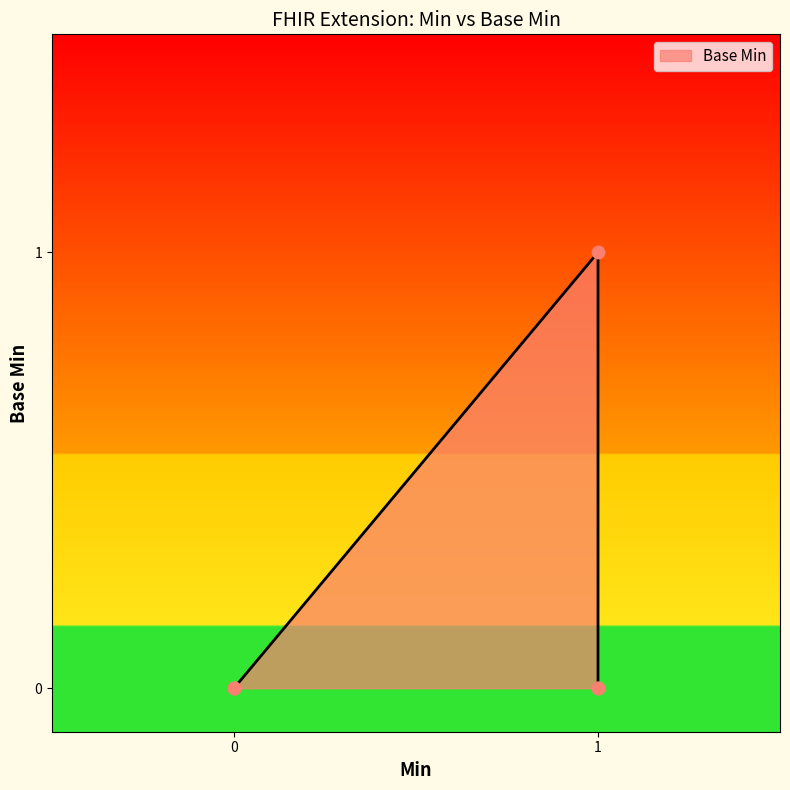

What is the change in value from 1 to 1?

-1